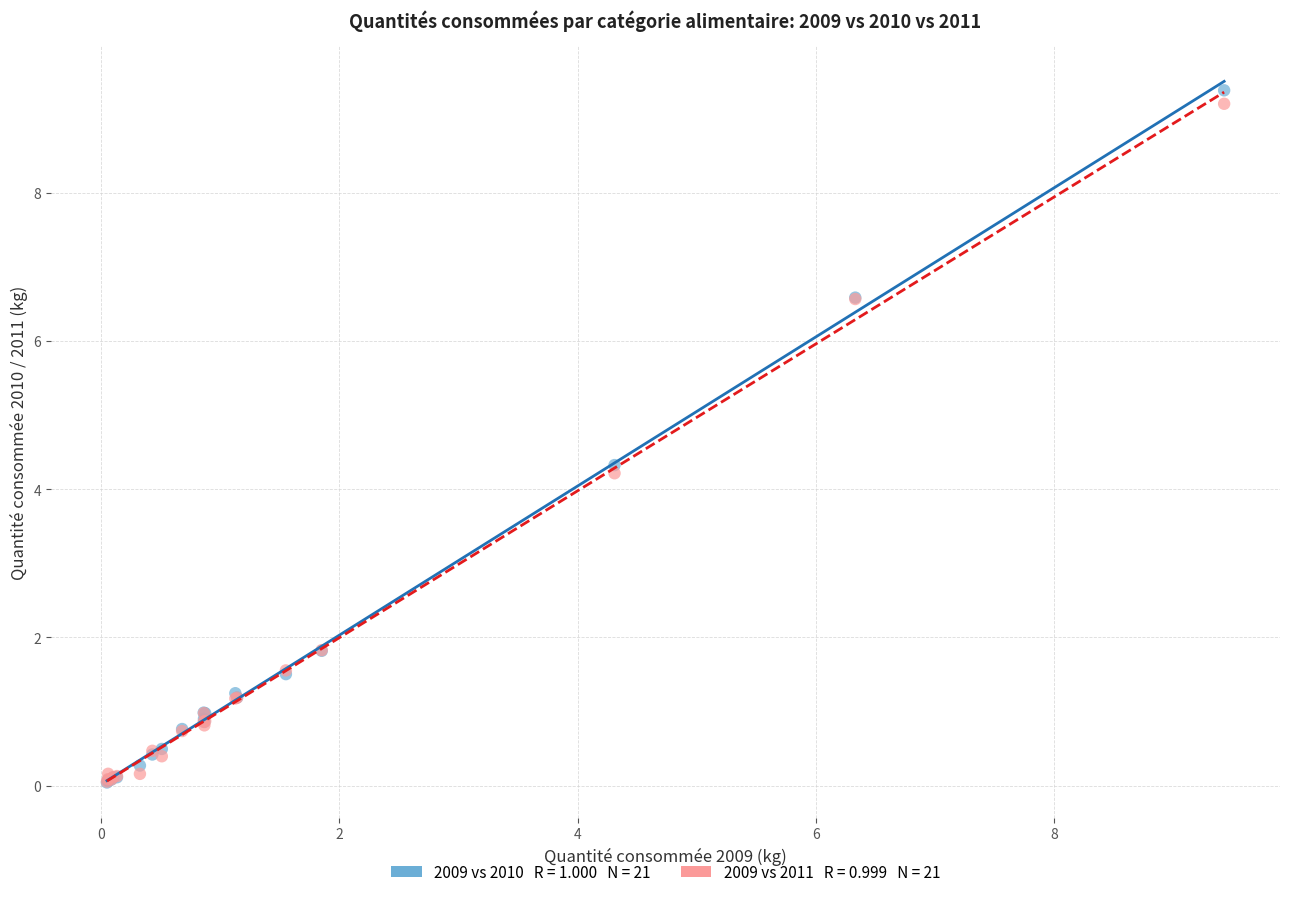

Across all series, what Y value is closest to 4?

4.2